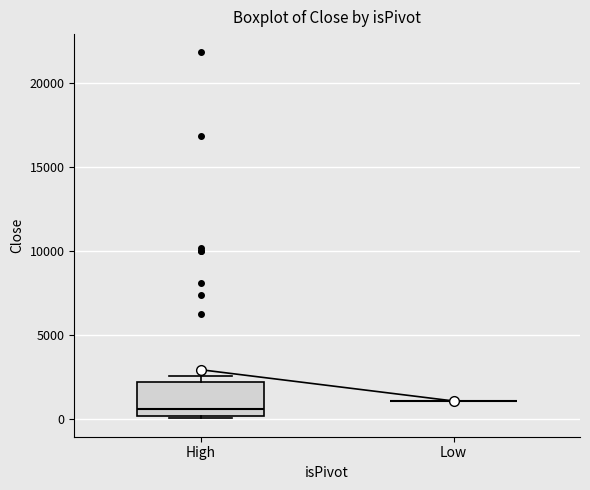

Which box is the tallest, from its lower edge to its upper edge?

High